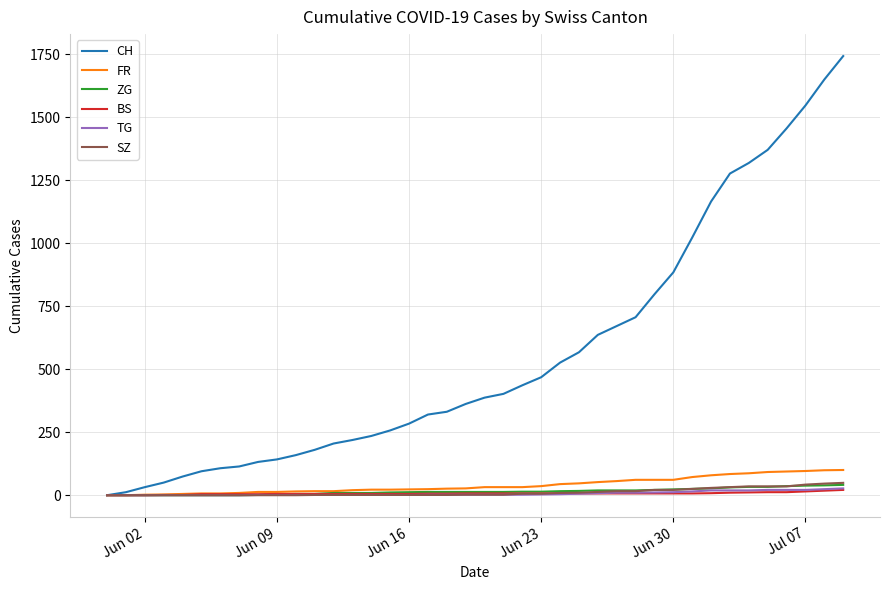

What are all the series names shown in the legend?

CH, FR, ZG, BS, TG, SZ